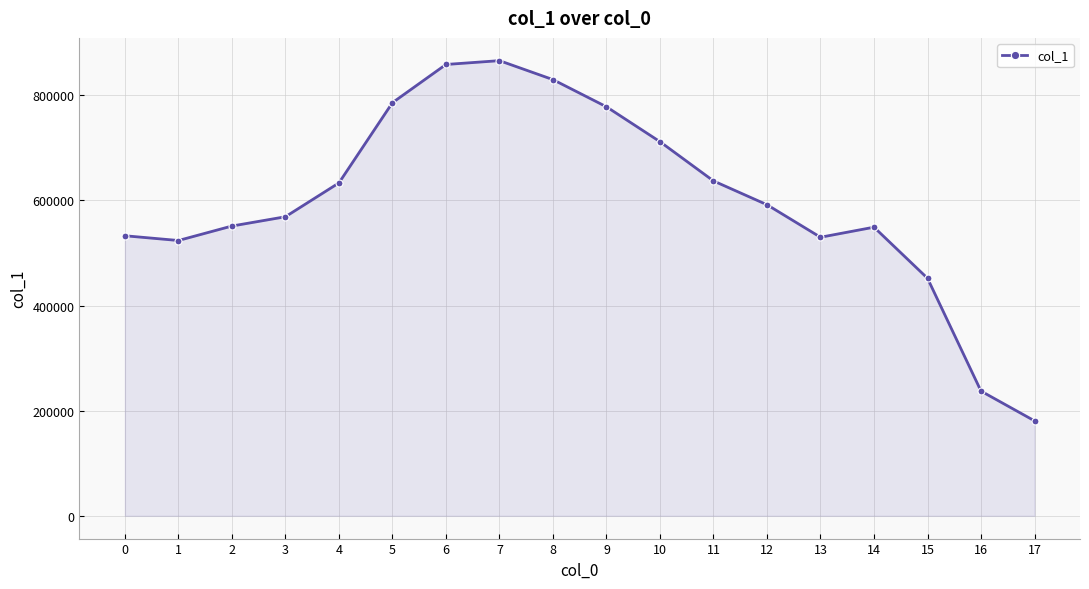

What is the difference between the values at 6 and 5?

72693